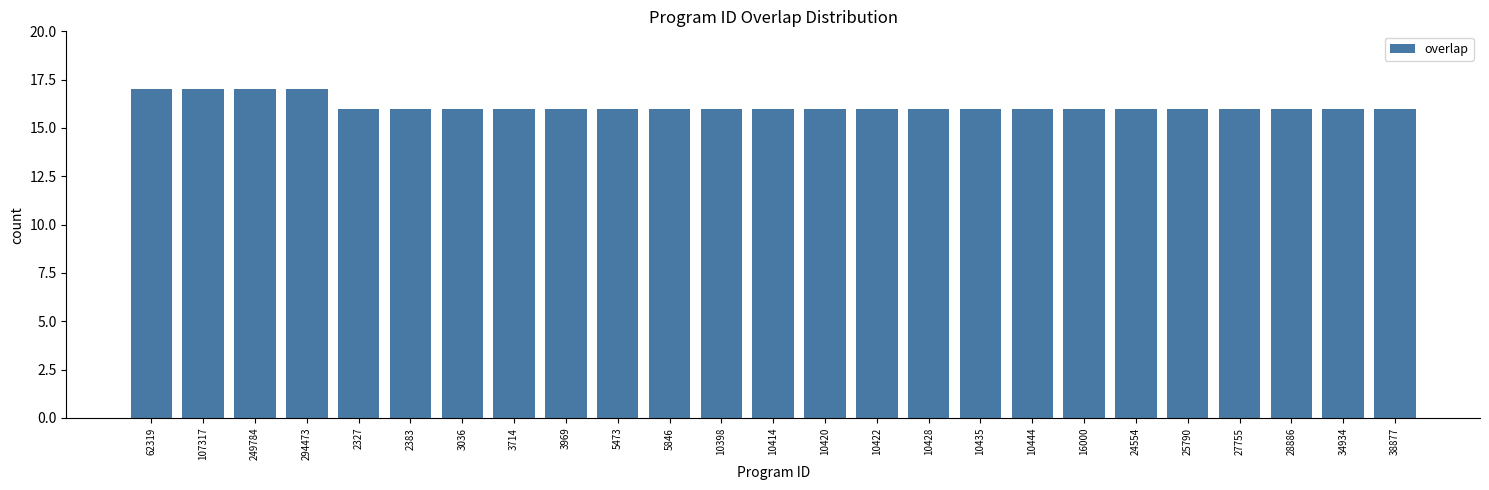

Reading left to right, list all the values displayed in this chart.

17	17	17	17	16	16	16	16	16	16	16	16	16	16	16	16	16	16	16	16	16	16	16	16	16